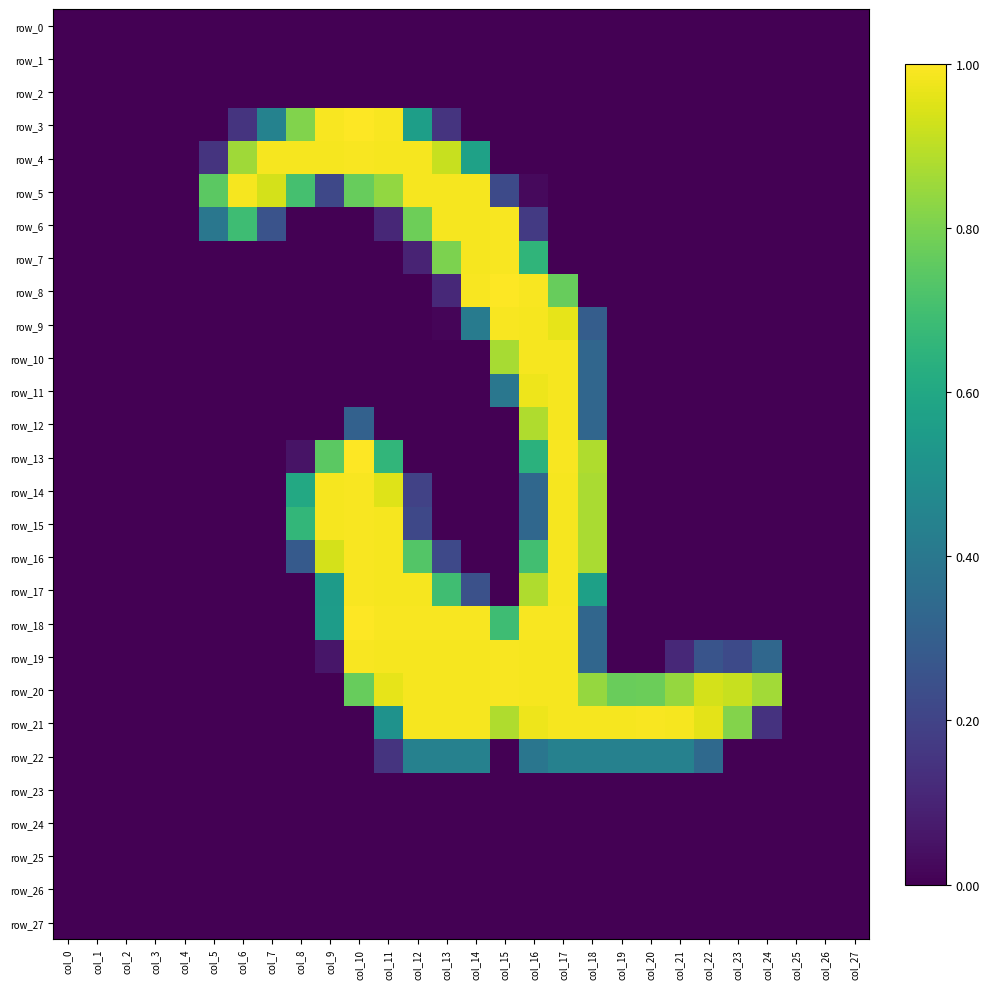

How many data points does each series have?

28